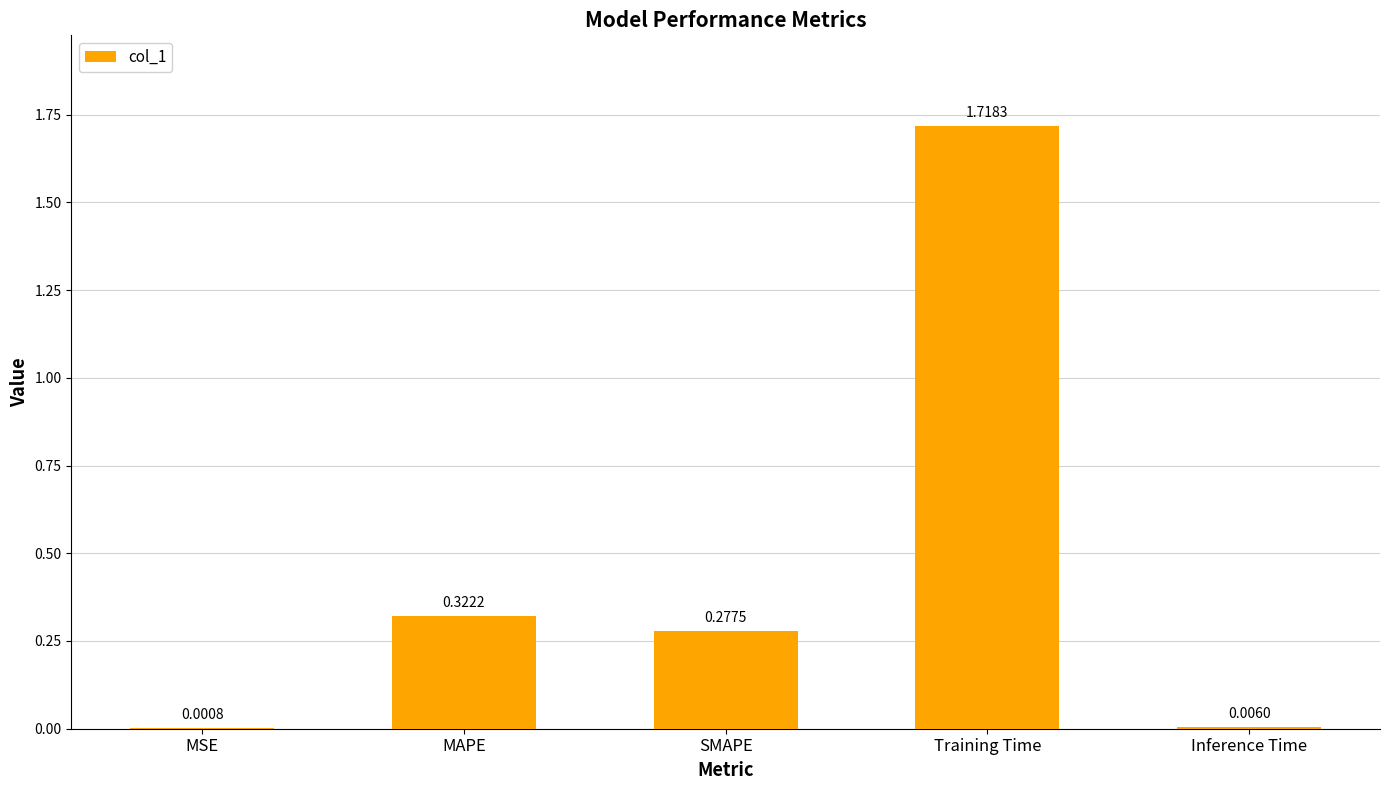

Are the bars horizontal?

No